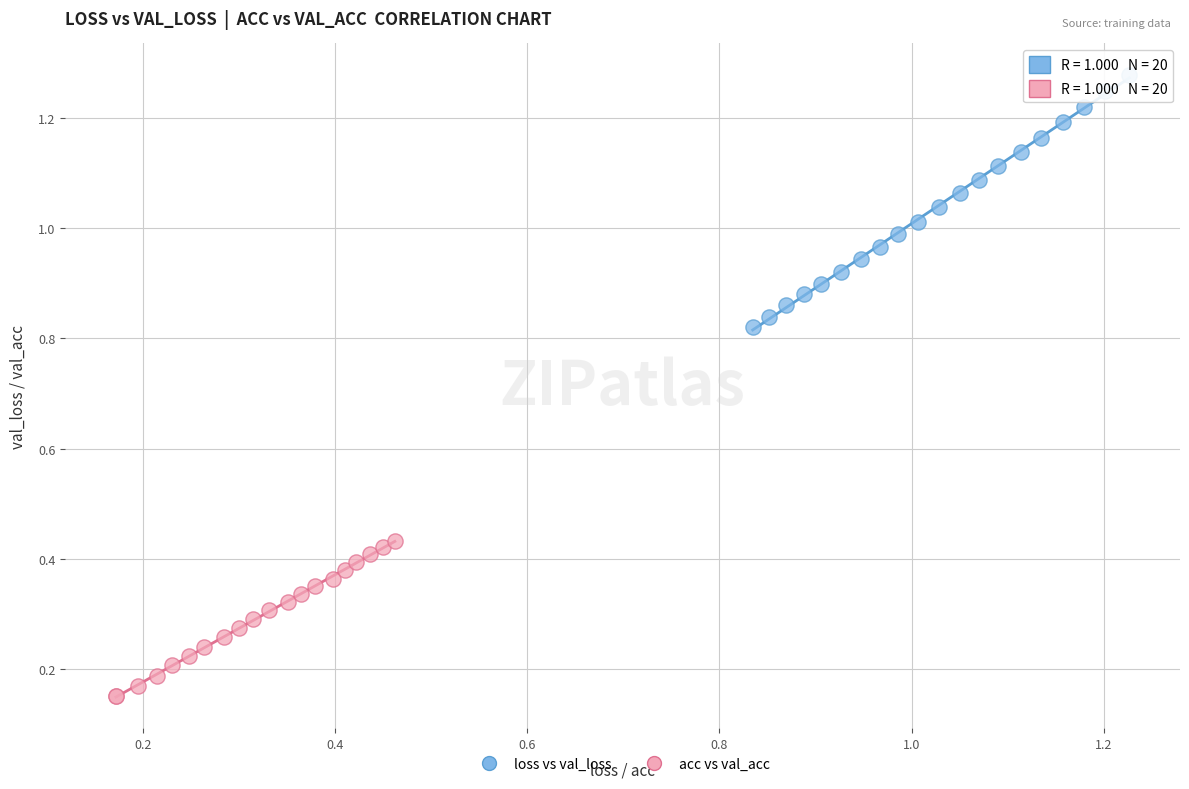

What are all the series names shown in the legend?

loss vs val_loss, acc vs val_acc